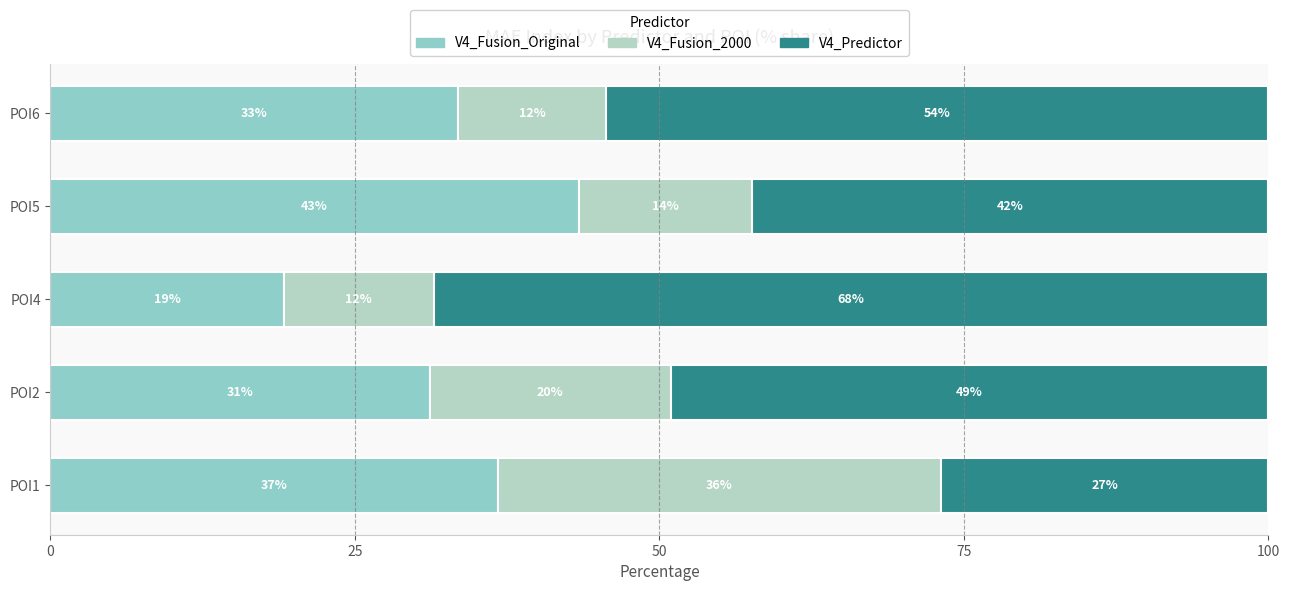

How many bars are there in each group?

3